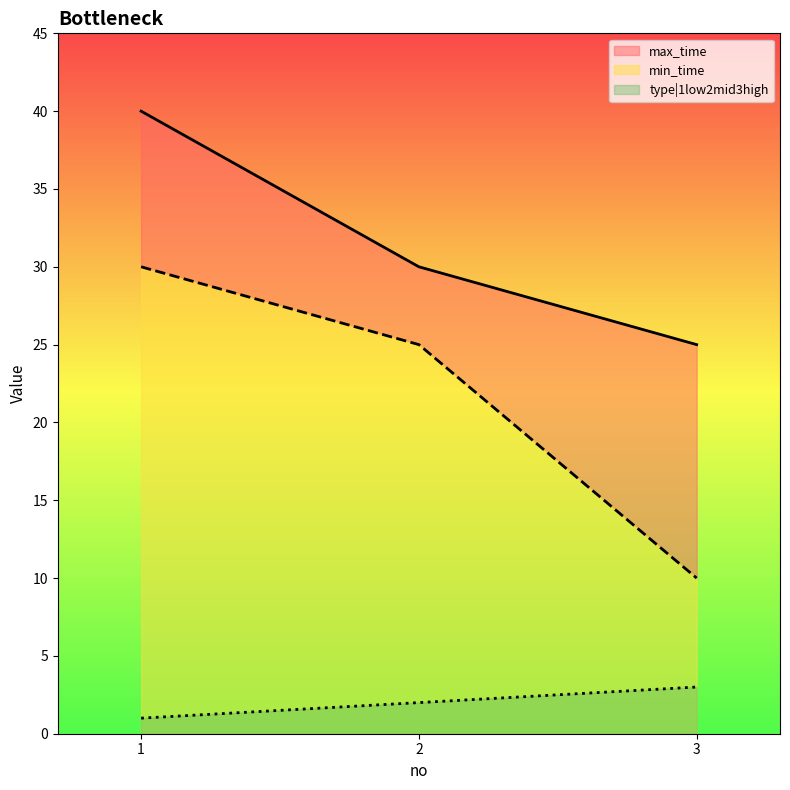

True or false: type|1low2mid3high has a value of 3 at 3.

True